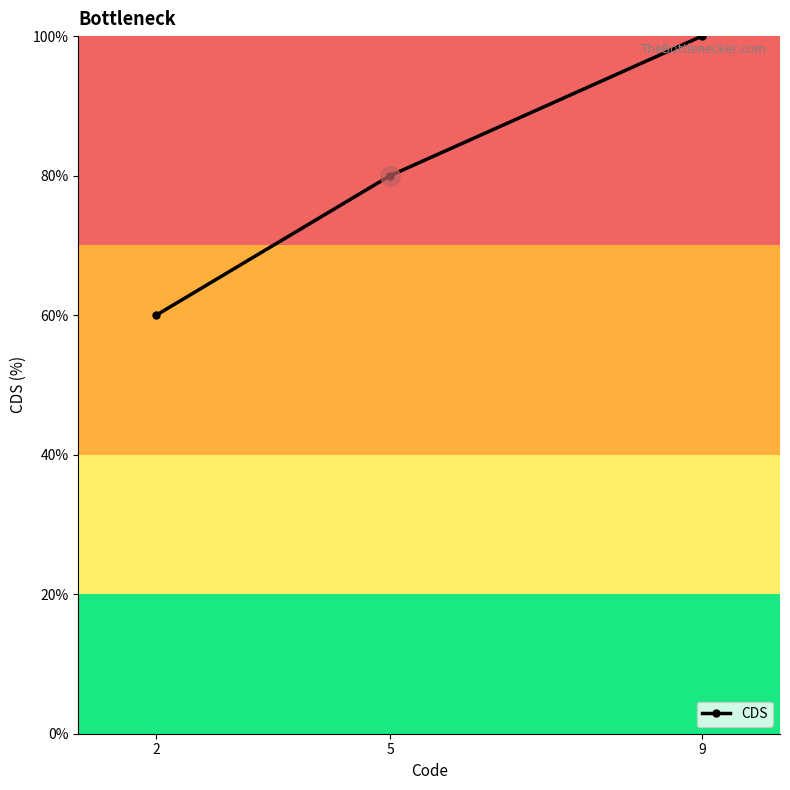

What is the difference between the second highest and minimum values?

20